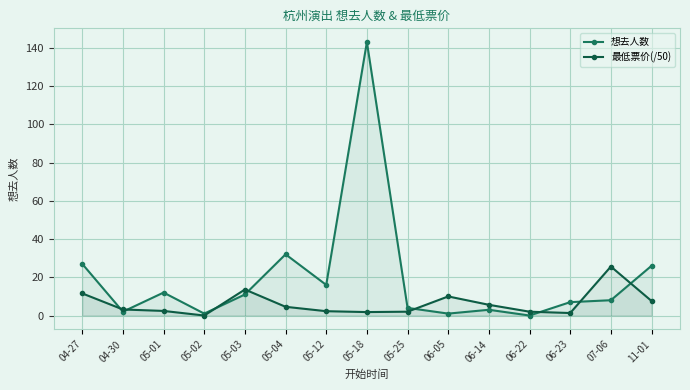

The 最低票价(/50) series shows 4.6 at 05-04. True or false?

True